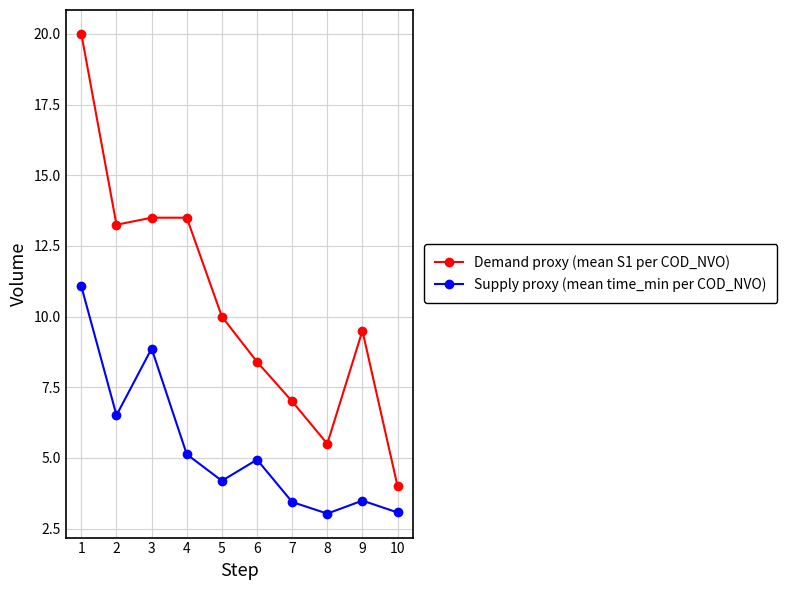

At which label is Demand proxy (mean S1 per COD_NVO) closest to 12?

2